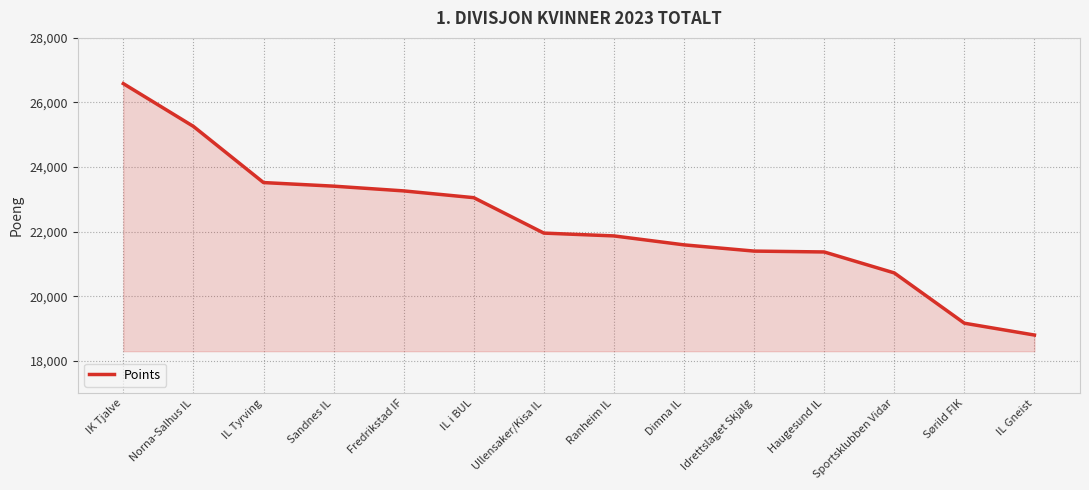

The value at IK Tjalve is 26584. True or false?

True